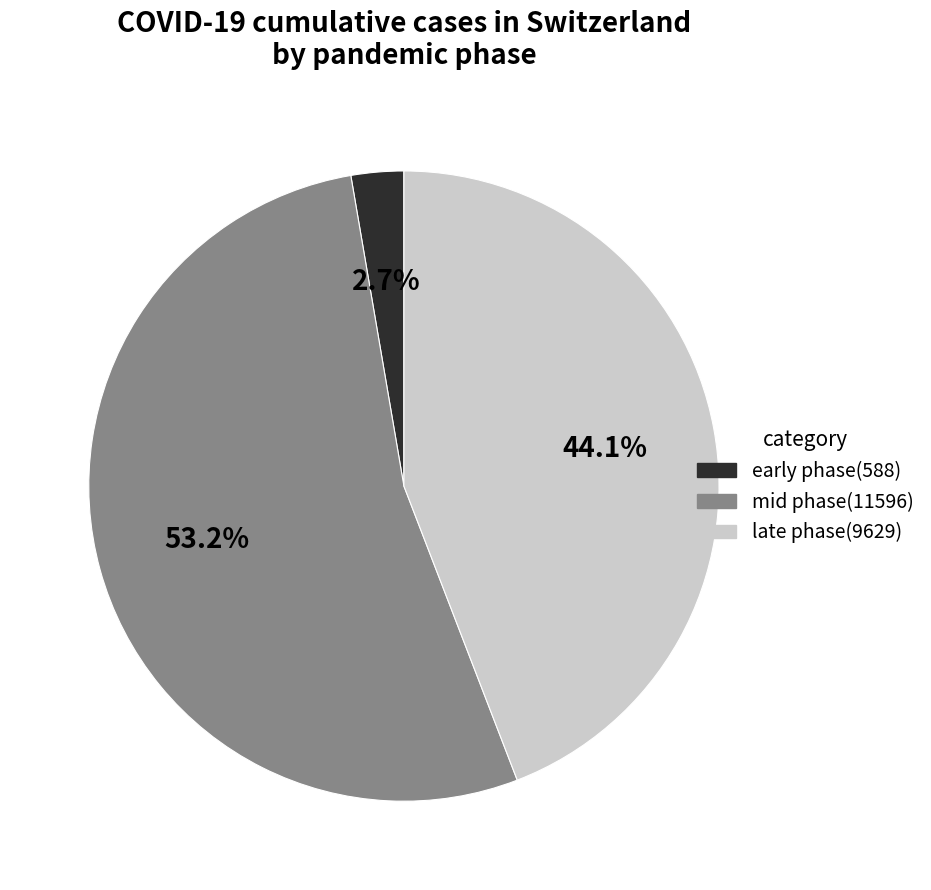

What percentage do early phase(588) and late phase(9629) together represent?

46.8%